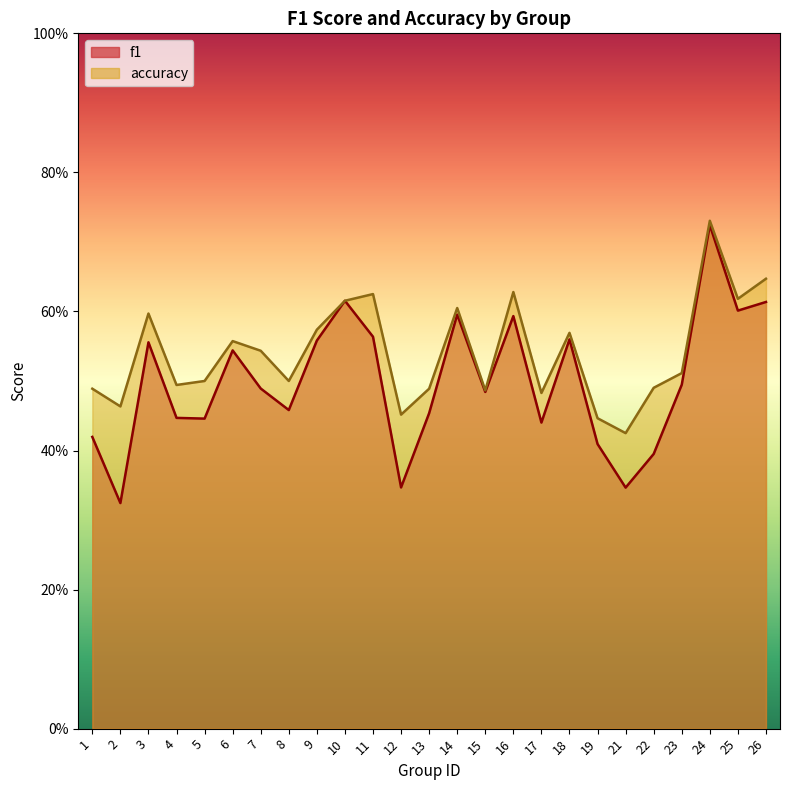

True or false: accuracy and f1 intersect in this chart.

False